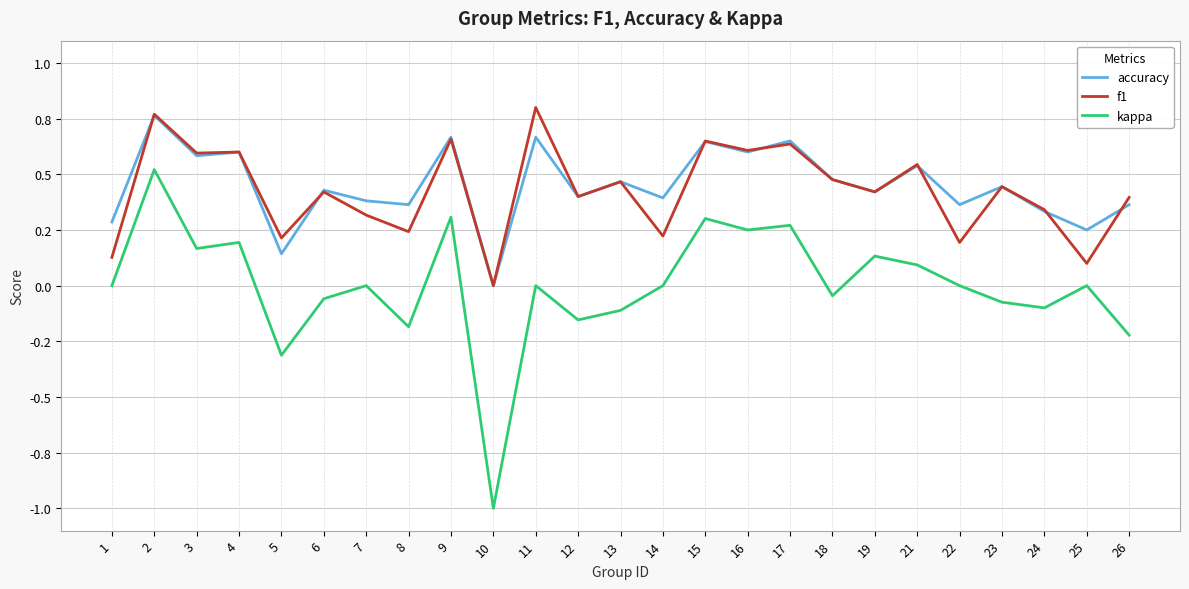

Is this an area chart (filled region under the line)?

No